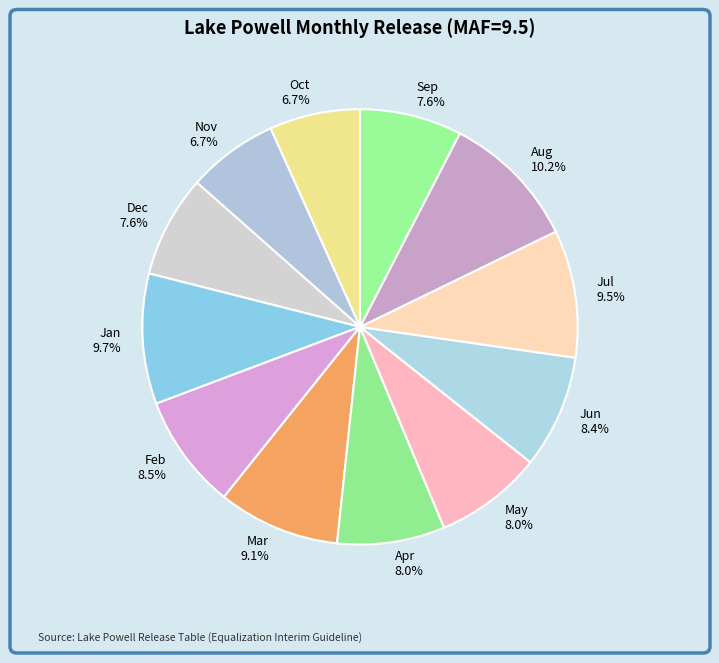

Does any single category account for the majority?

No